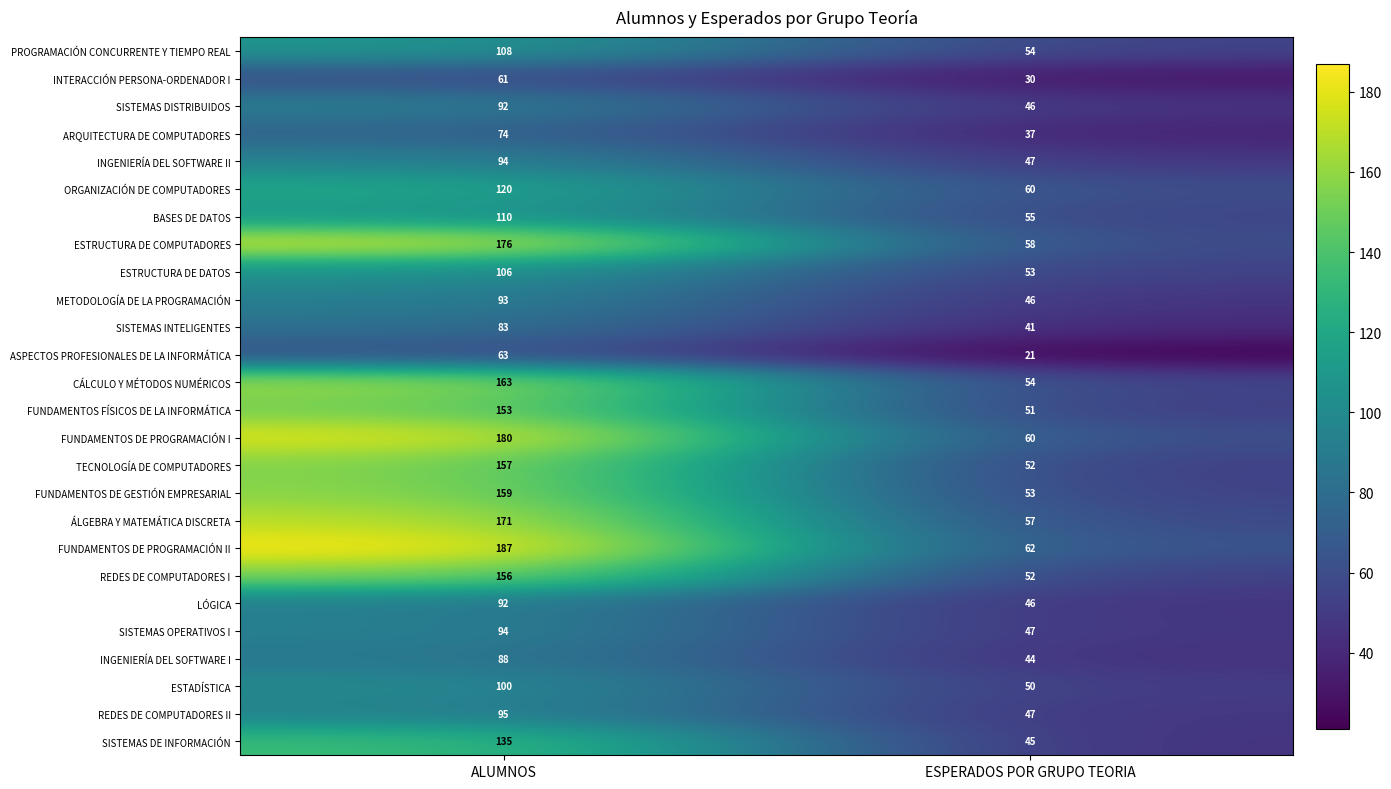

What is the difference between the ESTRUCTURA DE DATOS values at ALUMNOS and ESPERADOS POR GRUPO TEORIA?

53